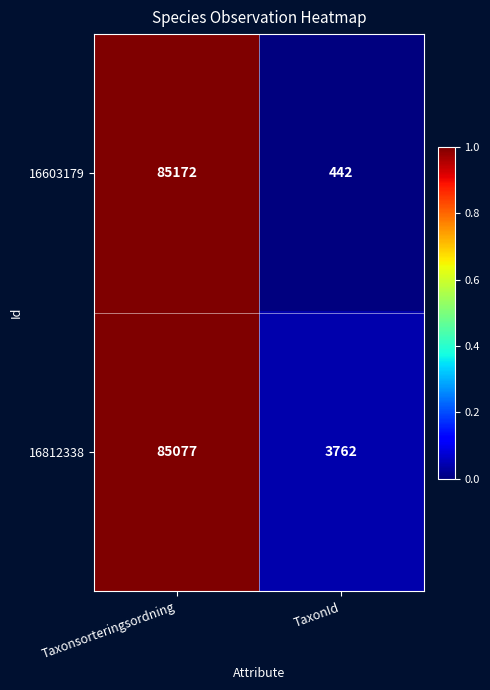

Is it true that 16812338 equals 6210 at TaxonId?

False